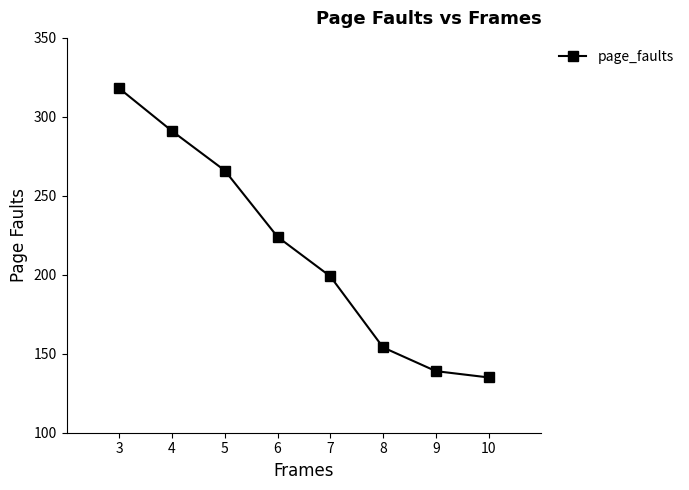

Between 7 and 5, which is larger?

5